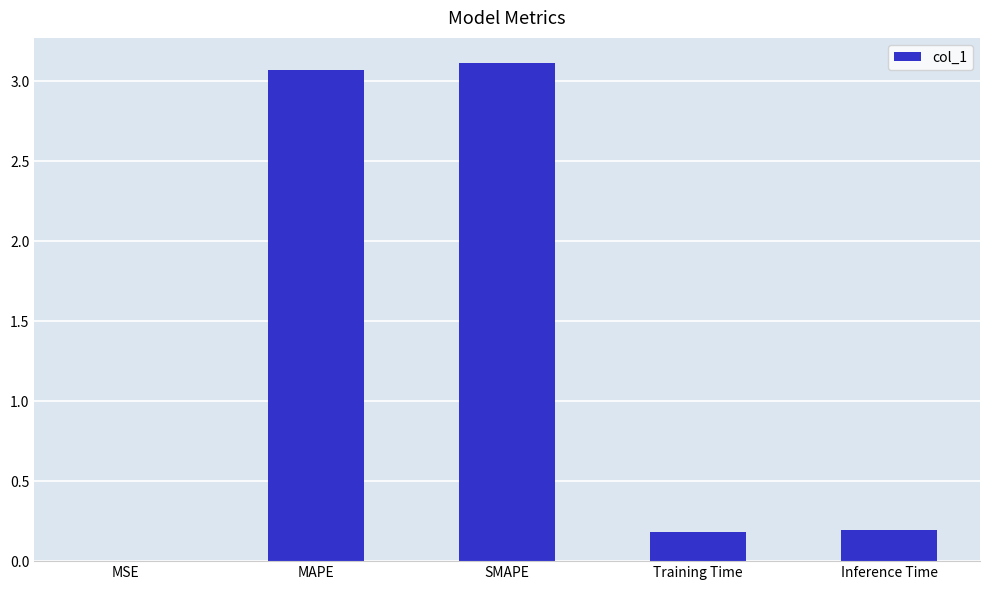

What is the sum of all values?

6.6